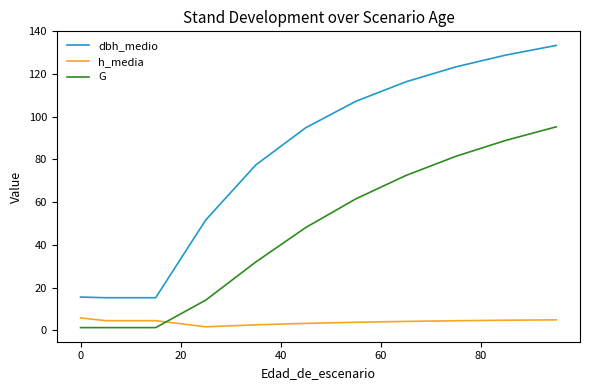

True or false: dbh_medio and G intersect in this chart.

False